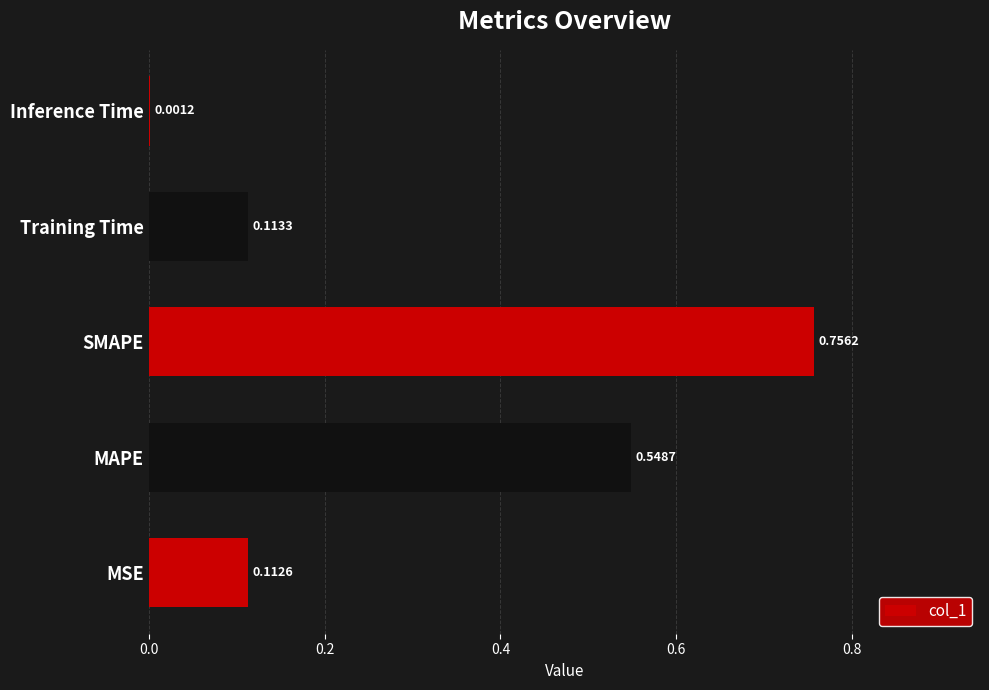

What is the sum of all values?

1.5